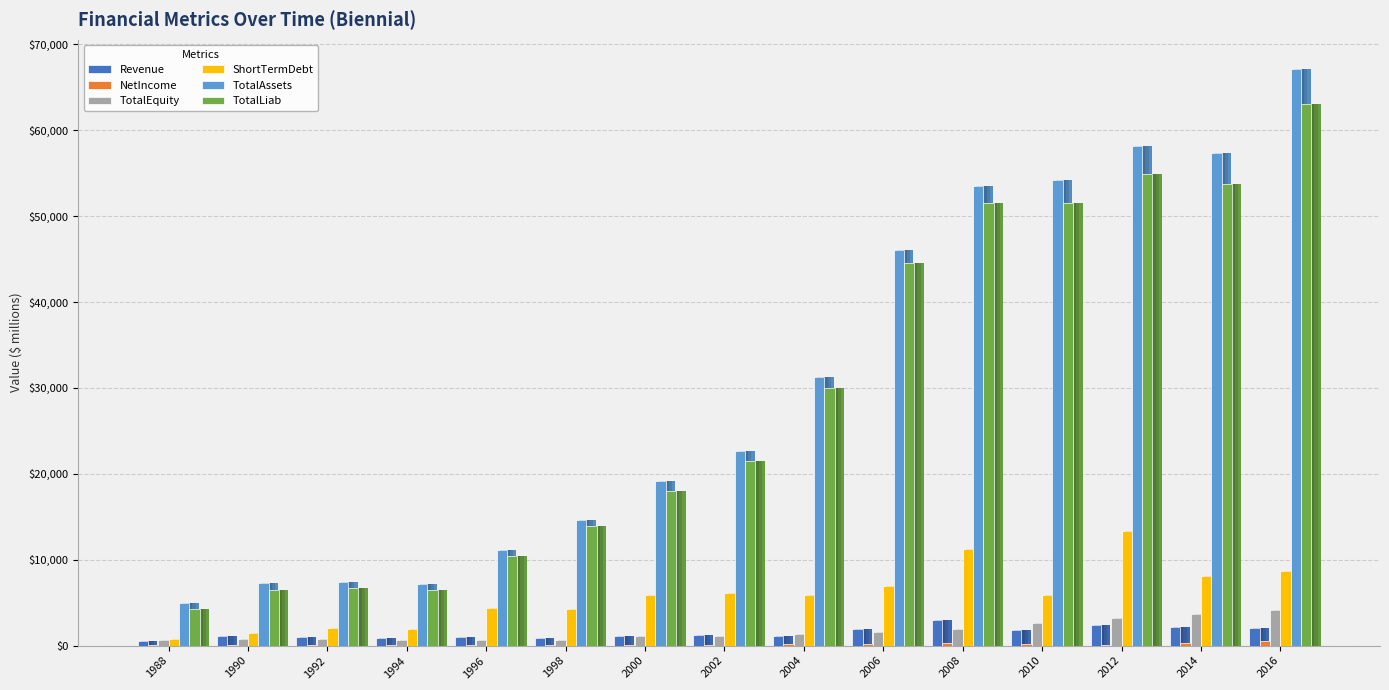

At which category is the sum across all series the highest?

2016